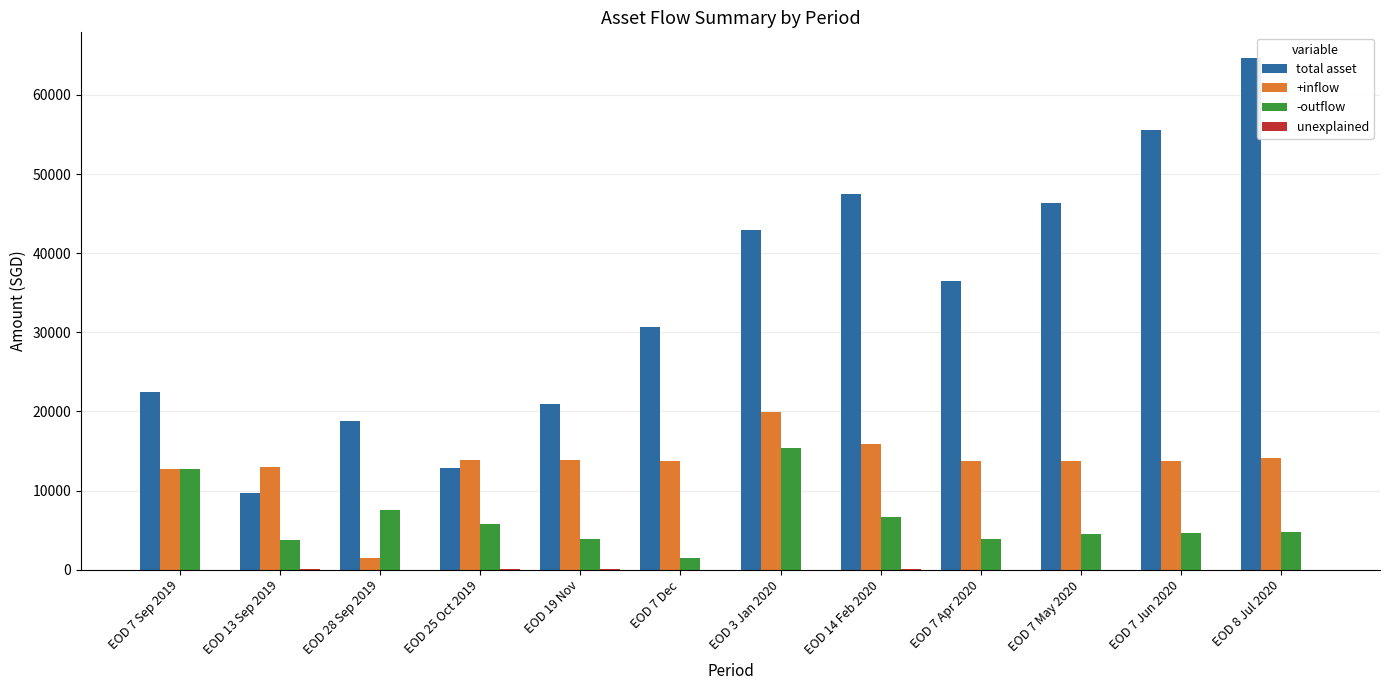

What is the approximate value of total asset at EOD 7 Sep 2019?

22455.0